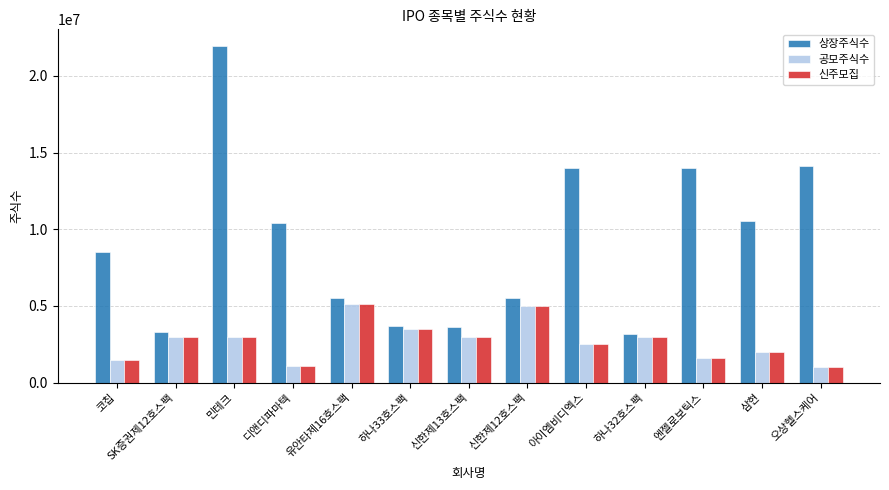

At which category is the sum across all series the highest?

민테크